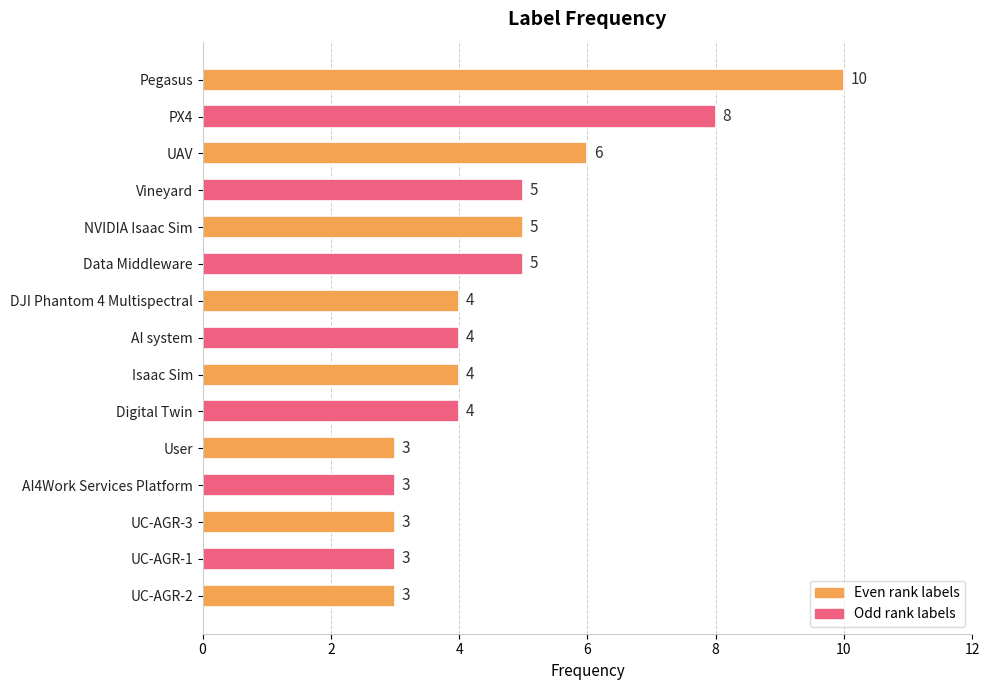

Reading top to bottom, extract all data points from this chart.

Pegasus=10	PX4=8	UAV=6	Vineyard=5	NVIDIA Isaac Sim=5	Data Middleware=5	DJI Phantom 4 Multispectral=4	AI system=4	Isaac Sim=4	Digital Twin=4	User=3	AI4Work Services Platform=3	UC-AGR-3=3	UC-AGR-1=3	UC-AGR-2=3